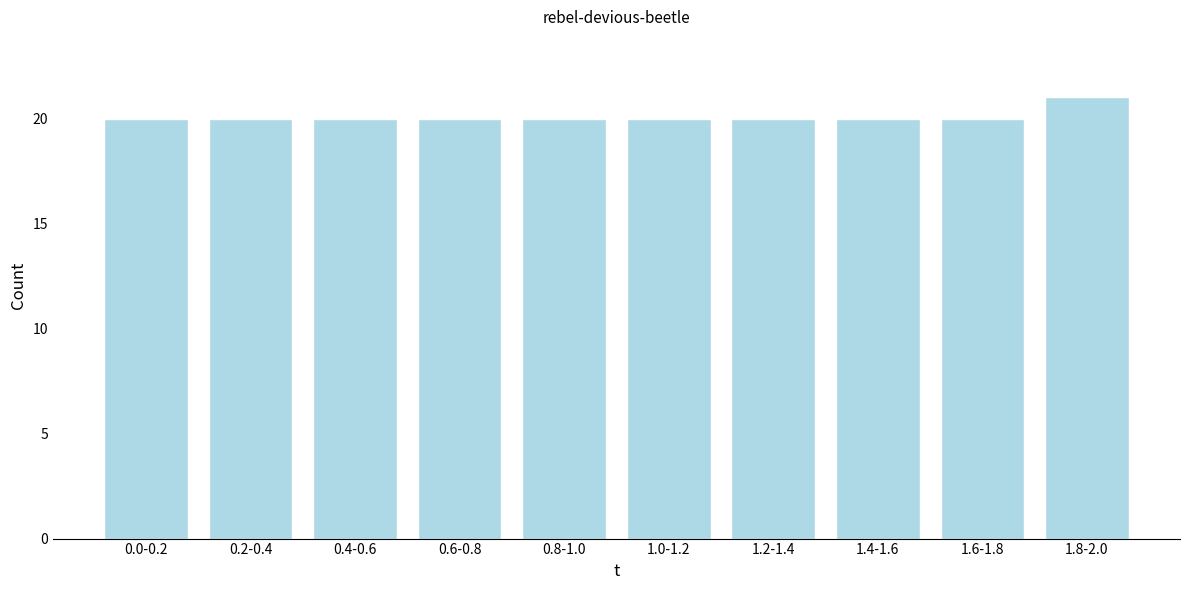

Reading left to right, transcribe all the data shown in this chart.

0.0-0.2=20	0.2-0.4=20	0.4-0.6=20	0.6-0.8=20	0.8-1.0=20	1.0-1.2=20	1.2-1.4=20	1.4-1.6=20	1.6-1.8=20	1.8-2.0=21